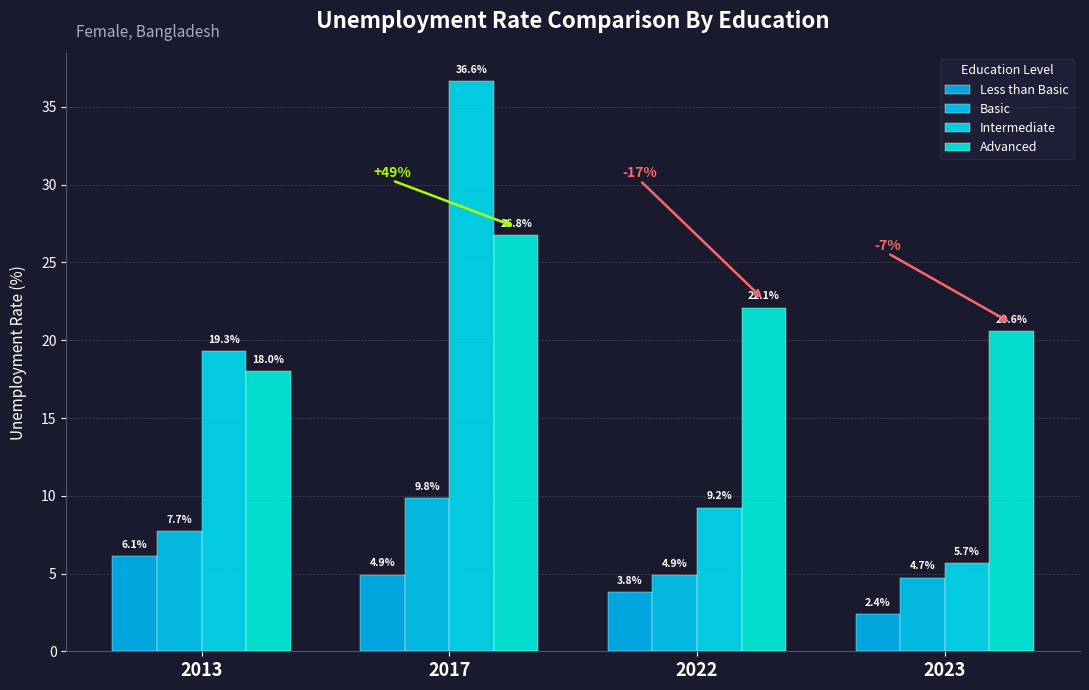

Which category has the highest value in the Less than Basic series?

2013